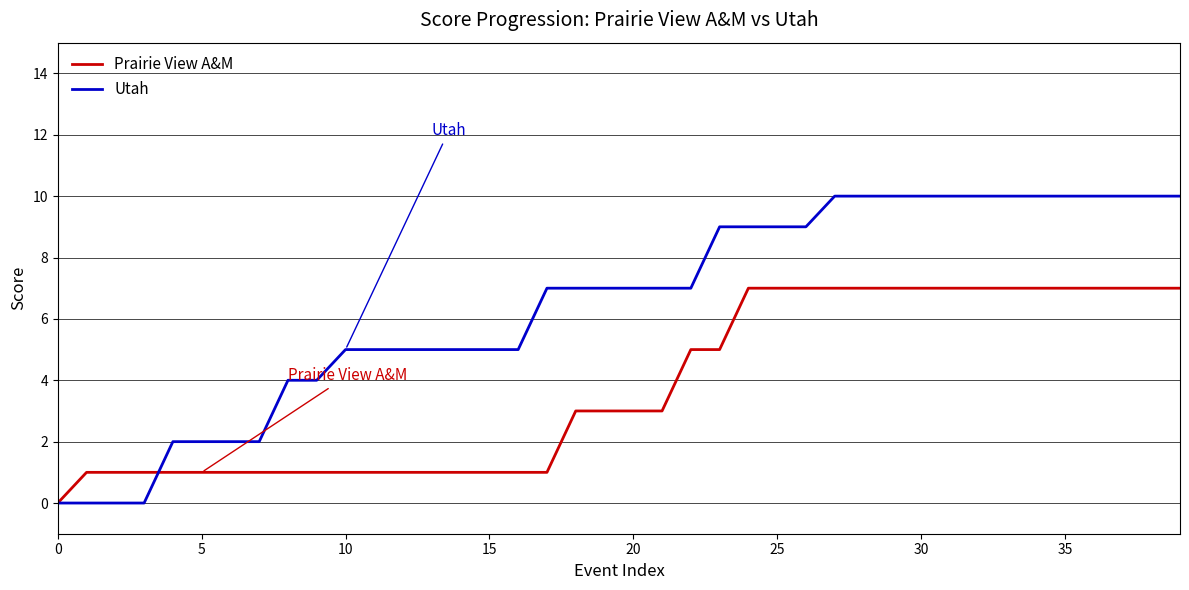

Rank the series by their average value, from highest to lowest.

Utah, Prairie View A&M